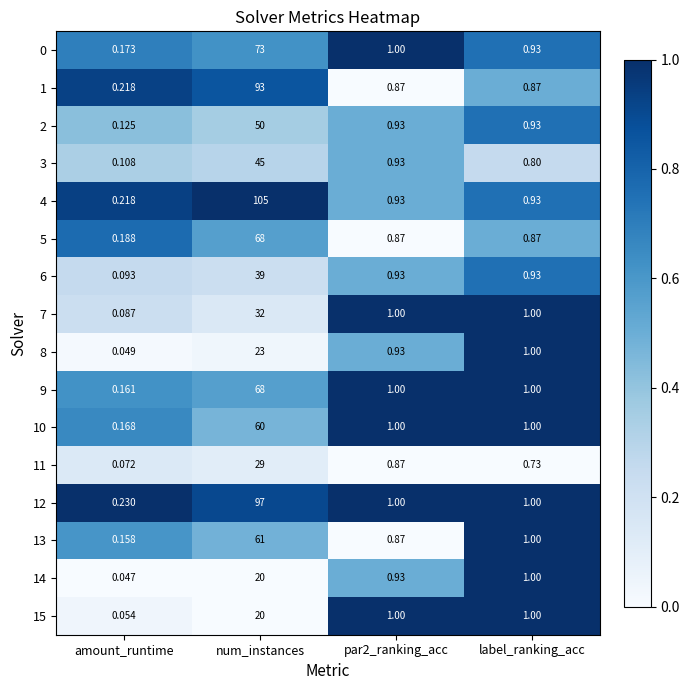

Which category has the lowest value in the 13 series?

amount_runtime